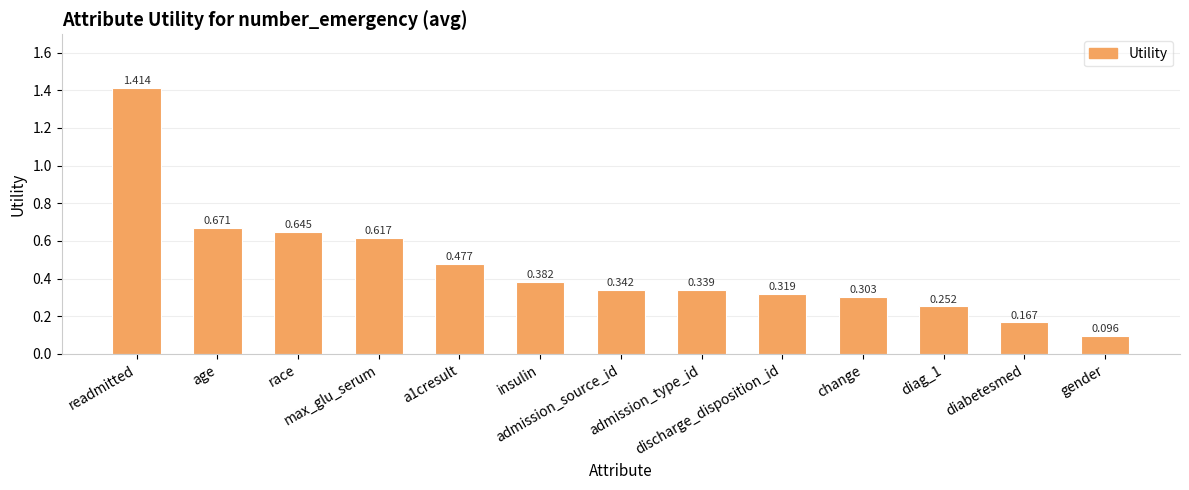

What is the value of the 4th bar from the left?

0.6